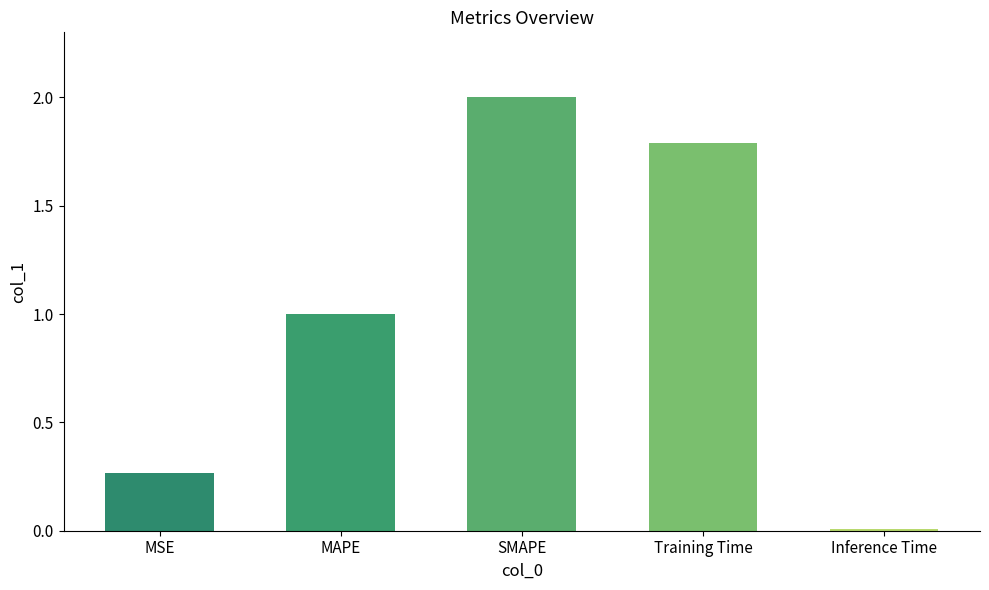

Where is the data nearest to the value 1?

MAPE